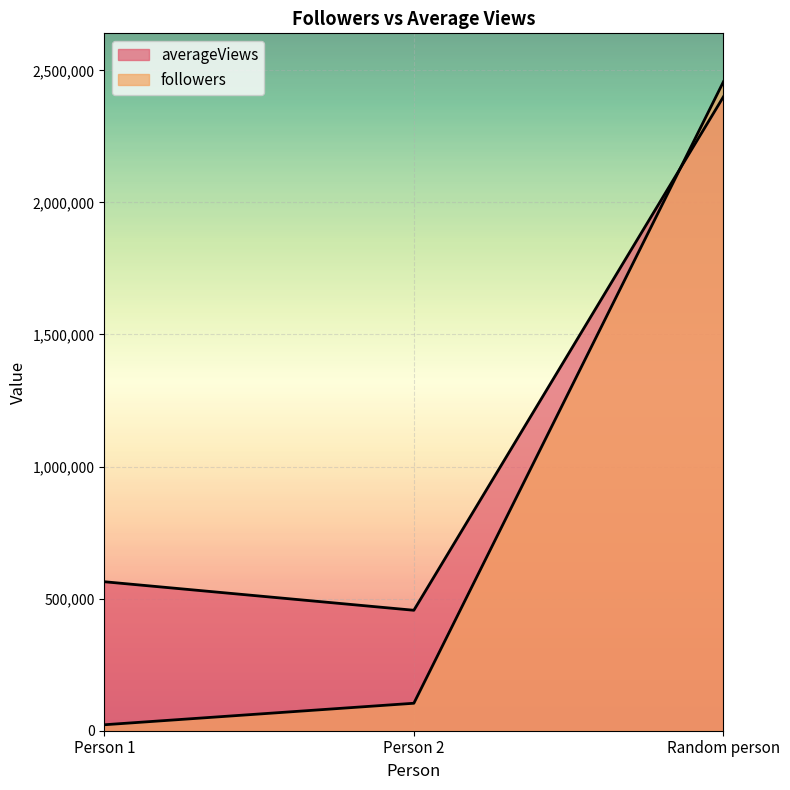

What is the label of the 1st point from the right?

Random person